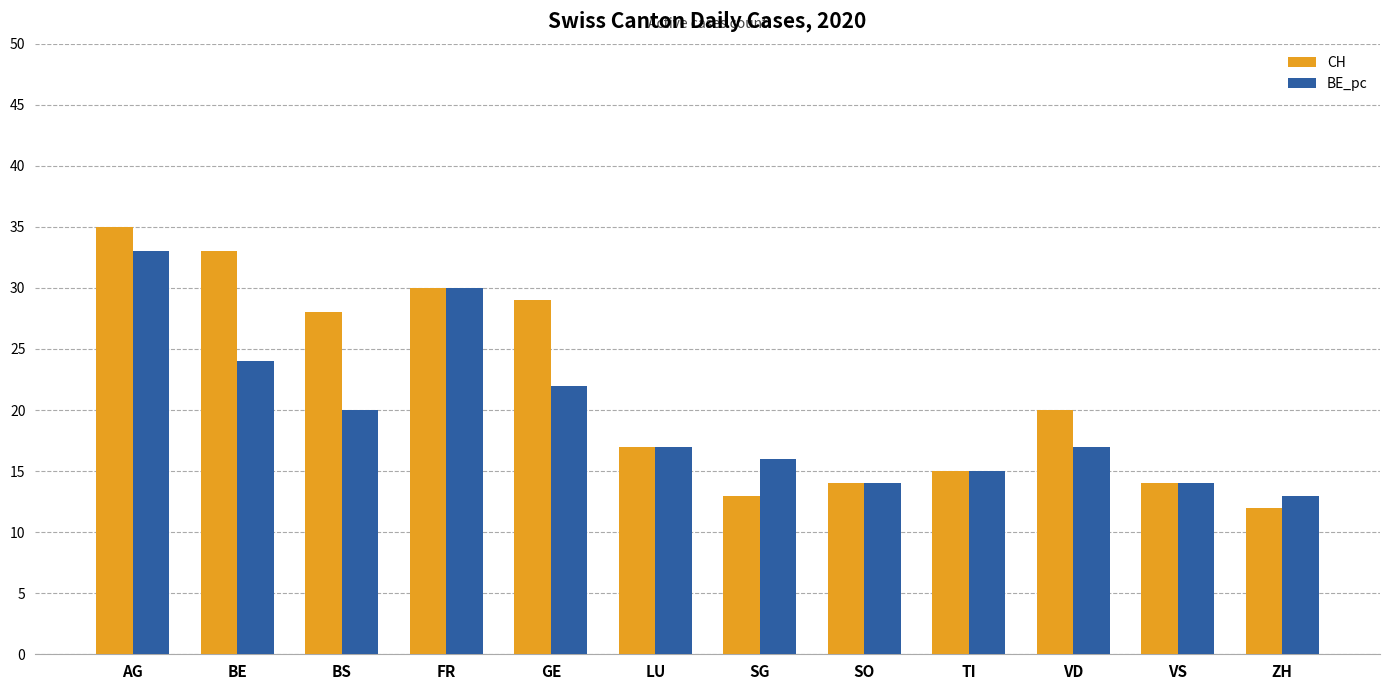

What is the difference between the CH values at GE and SO?

15